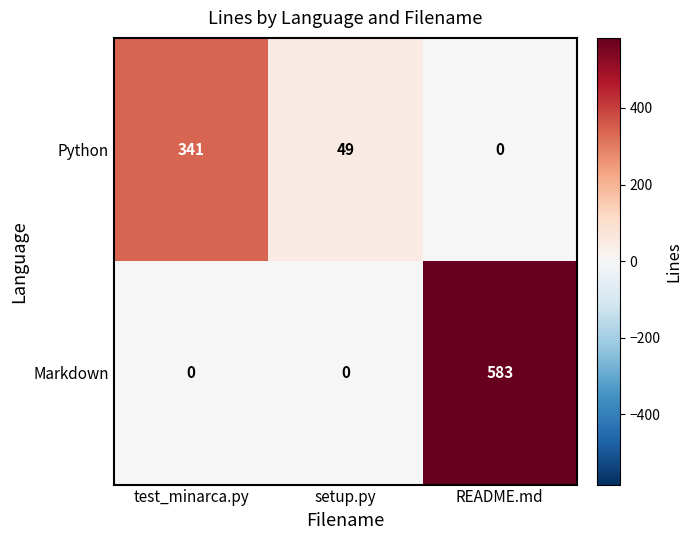

Where is Python nearest to the value 170?

setup.py